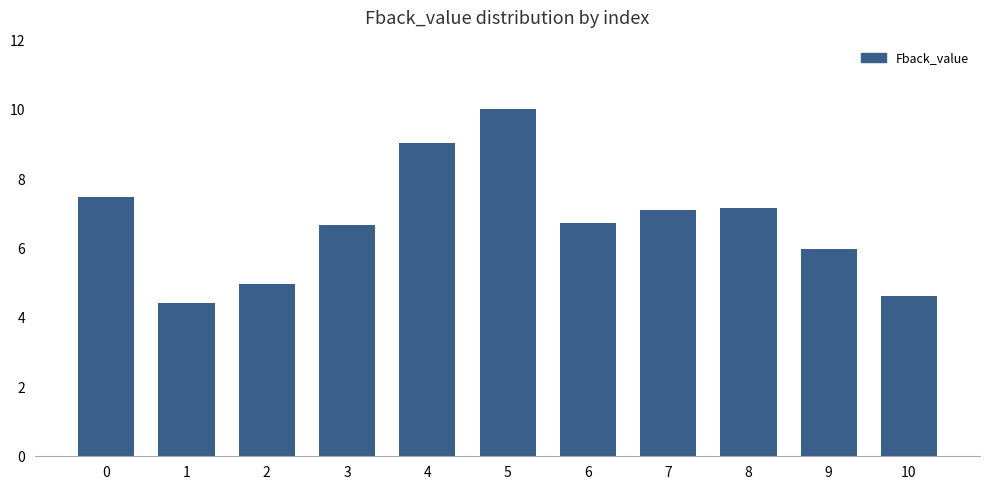

The chart shows a value of 9.1 at 4. True or false?

True